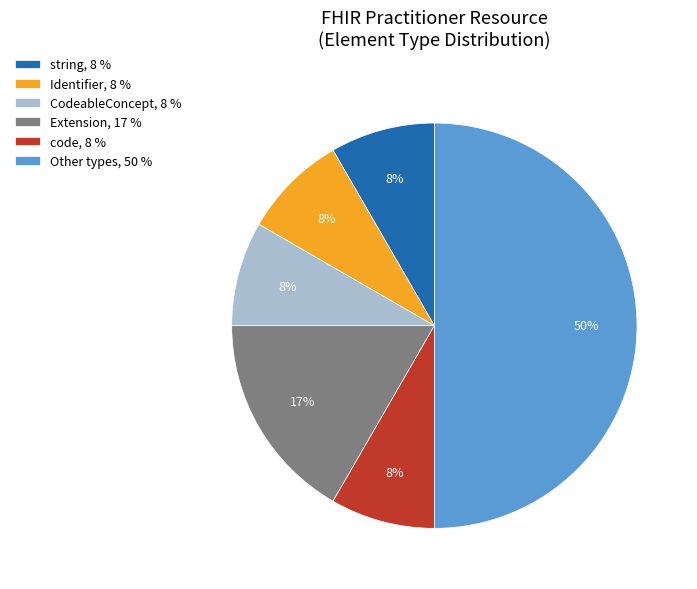

The Extension, 17 % slice represents 17% of the pie. True or false?

True